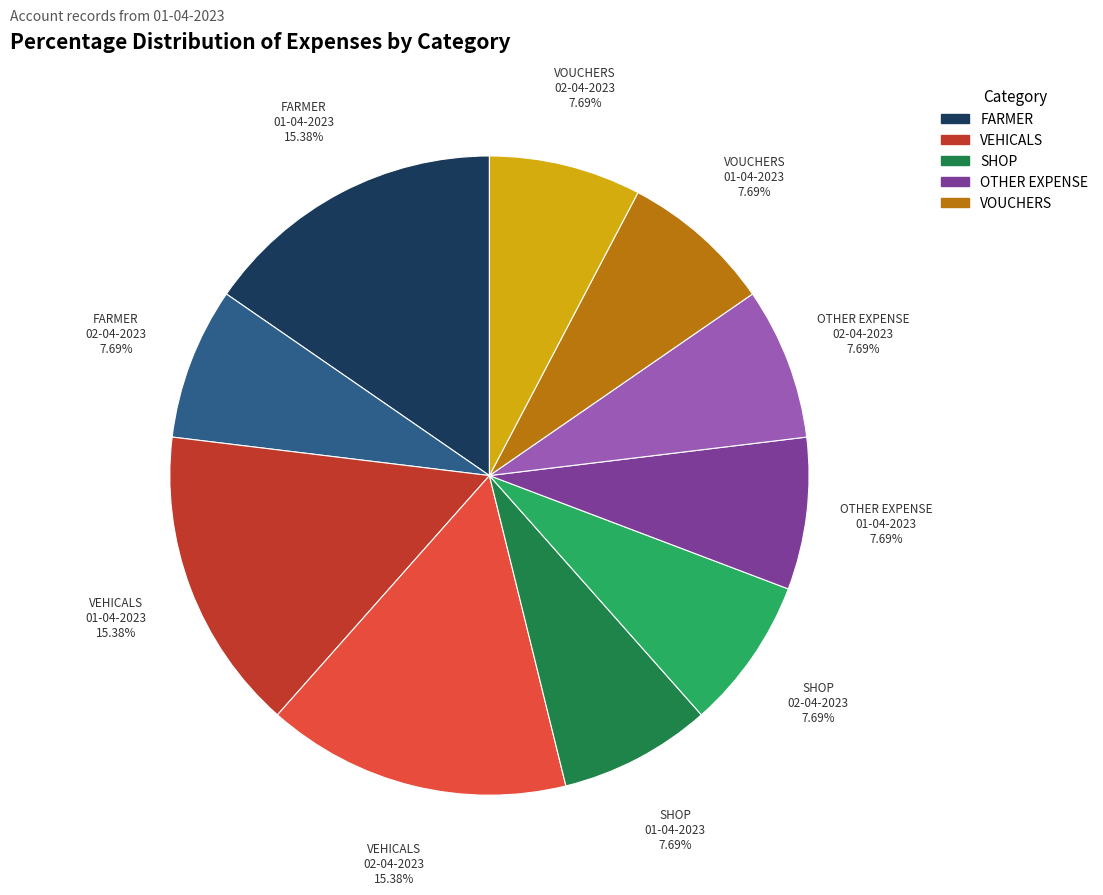

Is the sum of FARMER 02-04-2023 and FARMER 01-04-2023 greater than half?

No